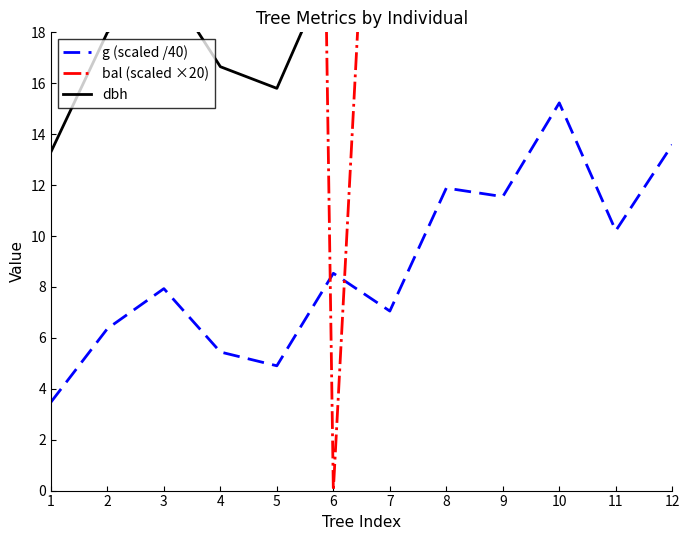

Reading right to left, extract all data points from this chart.

g (scaled /40): 13.6	10.2	15.2	11.5	11.9	7.1	8.5	4.9	5.4	7.9	6.4	3.5
bal (scaled ×20): 93.4	161.6	59.8	136.0	122.6	42.0	0.0	149.0	108.6	21.8	77.2	173.2
dbh: 26.3	22.8	27.9	24.2	24.6	18.9	20.9	15.8	16.6	20.1	18.0	13.3